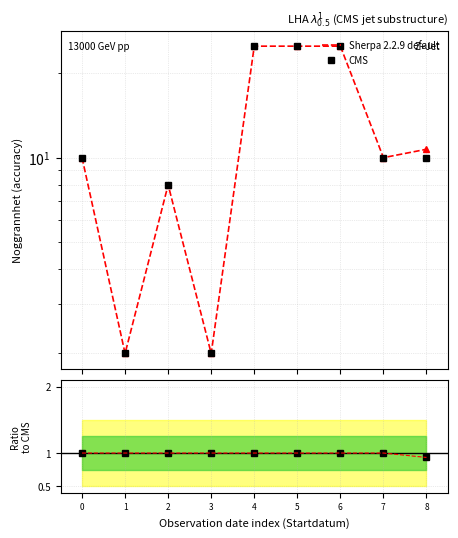

List the labels in order of CMS value, smallest first.

1, 3, 2, 0, 7, 8, 4, 5, 6